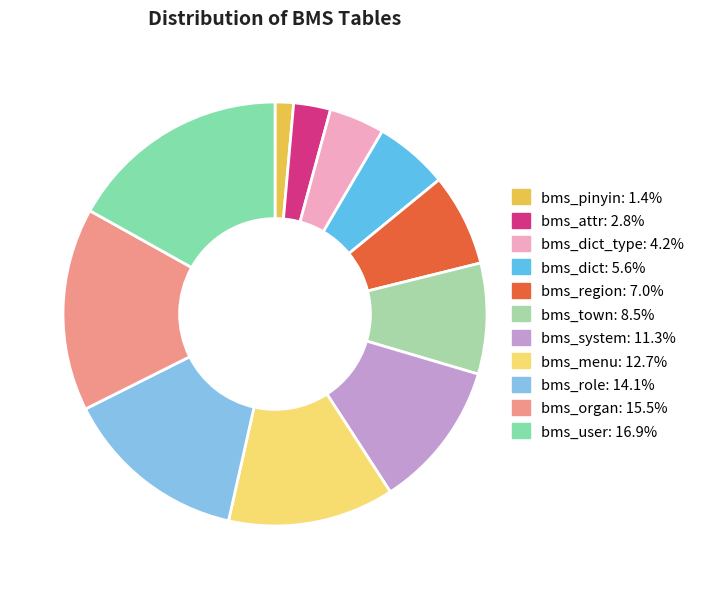

Count the number of slices in the pie.

11